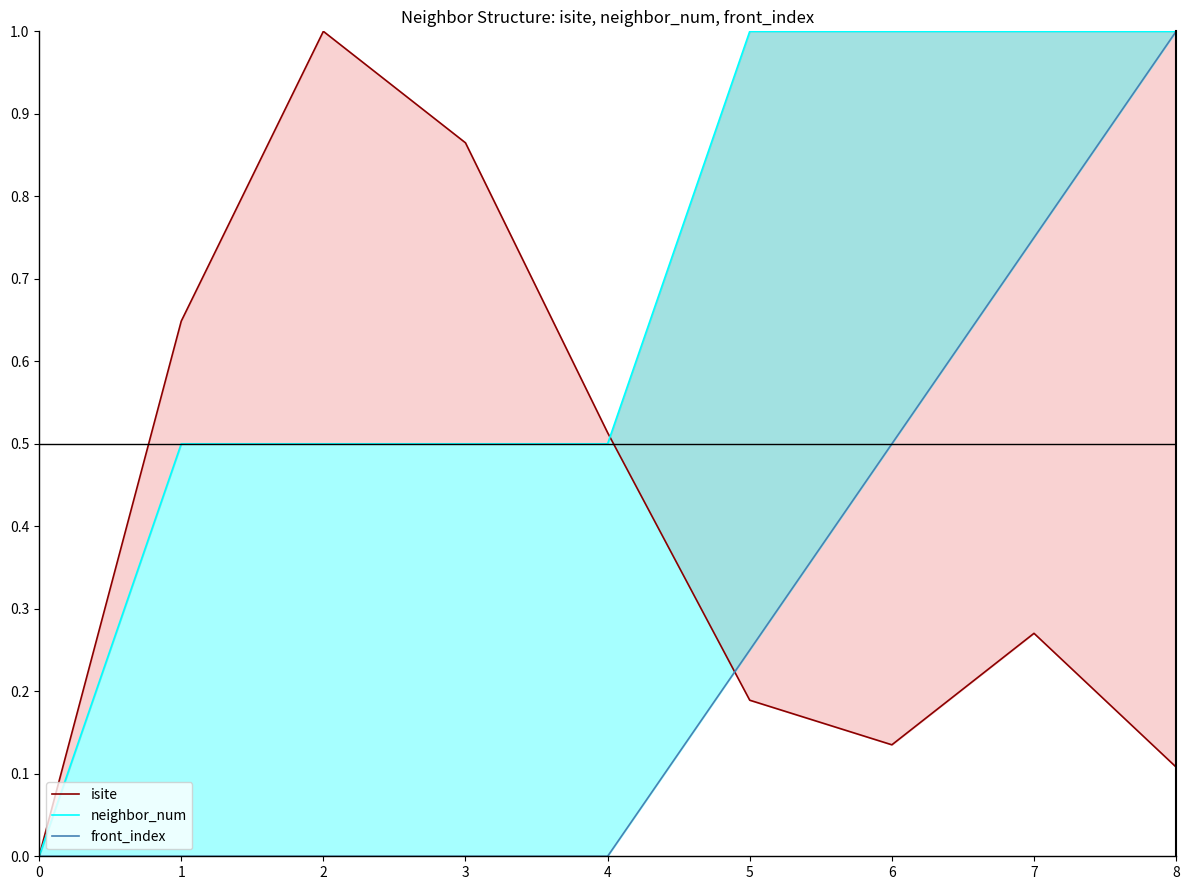

Reading left to right, what are all the values shown in this chart?

isite: 0=0.0	1=0.6	2=1.0	3=0.9	4=0.5	5=0.2	6=0.1	7=0.3	8=0.1
neighbor_num: 0=0.0	1=0.5	2=0.5	3=0.5	4=0.5	5=1.0	6=1.0	7=1.0	8=1.0
front_index: 0=0.0	1=0.0	2=0.0	3=0.0	4=0.0	5=0.2	6=0.5	7=0.8	8=1.0